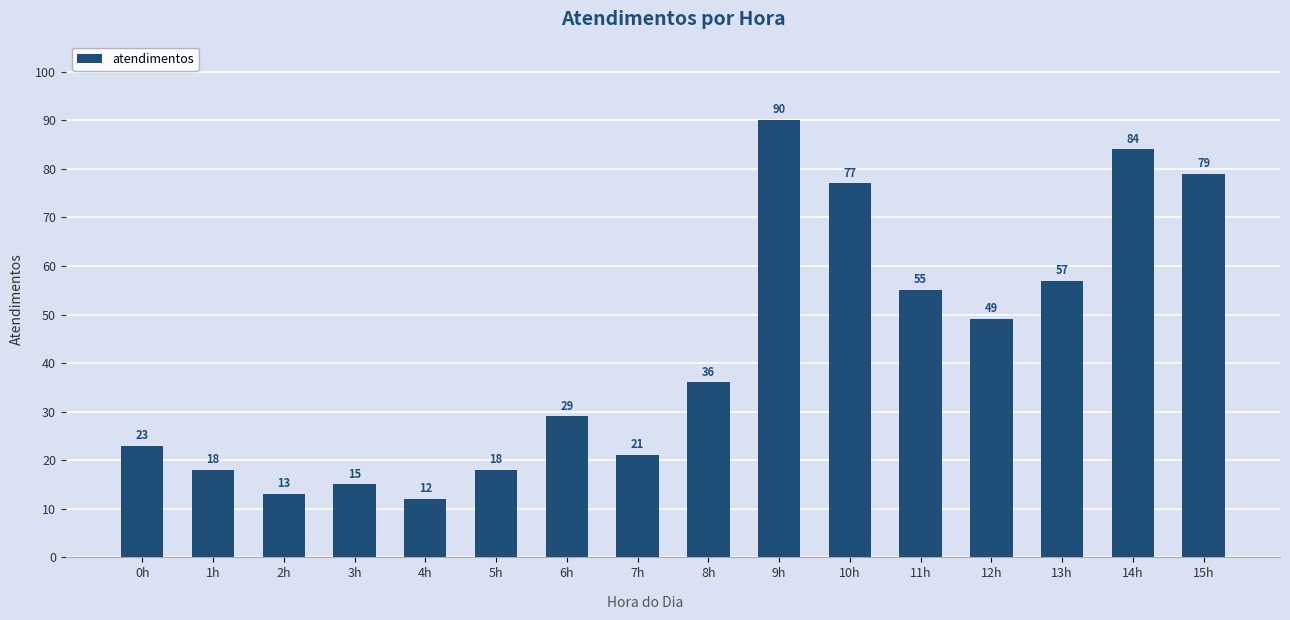

True or false: the data shows 30 at 7h.

False